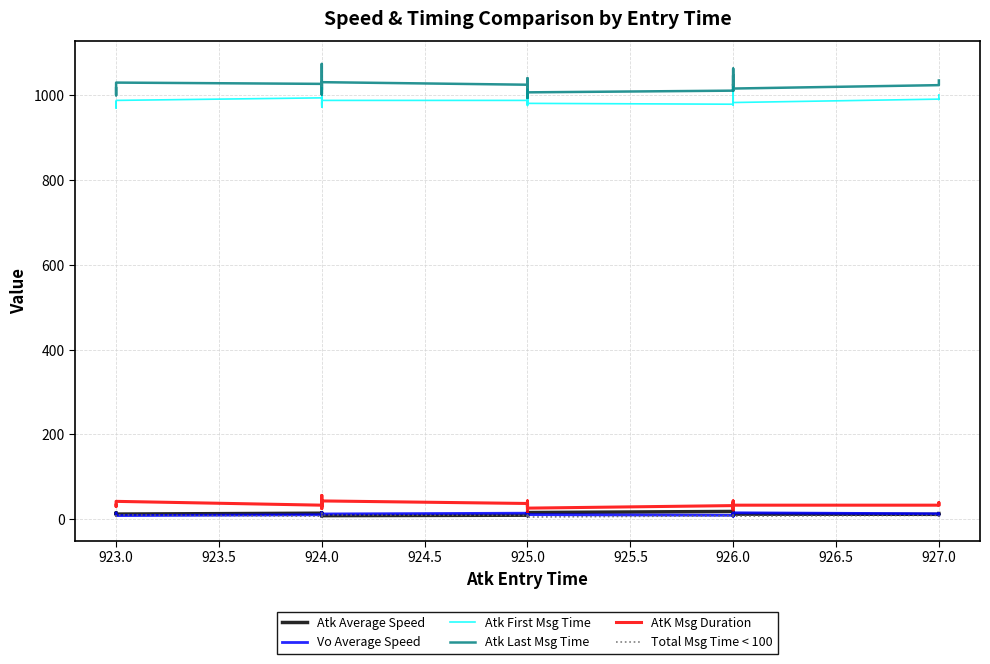

Which has a higher value, 924.0 or 924.0?

924.0